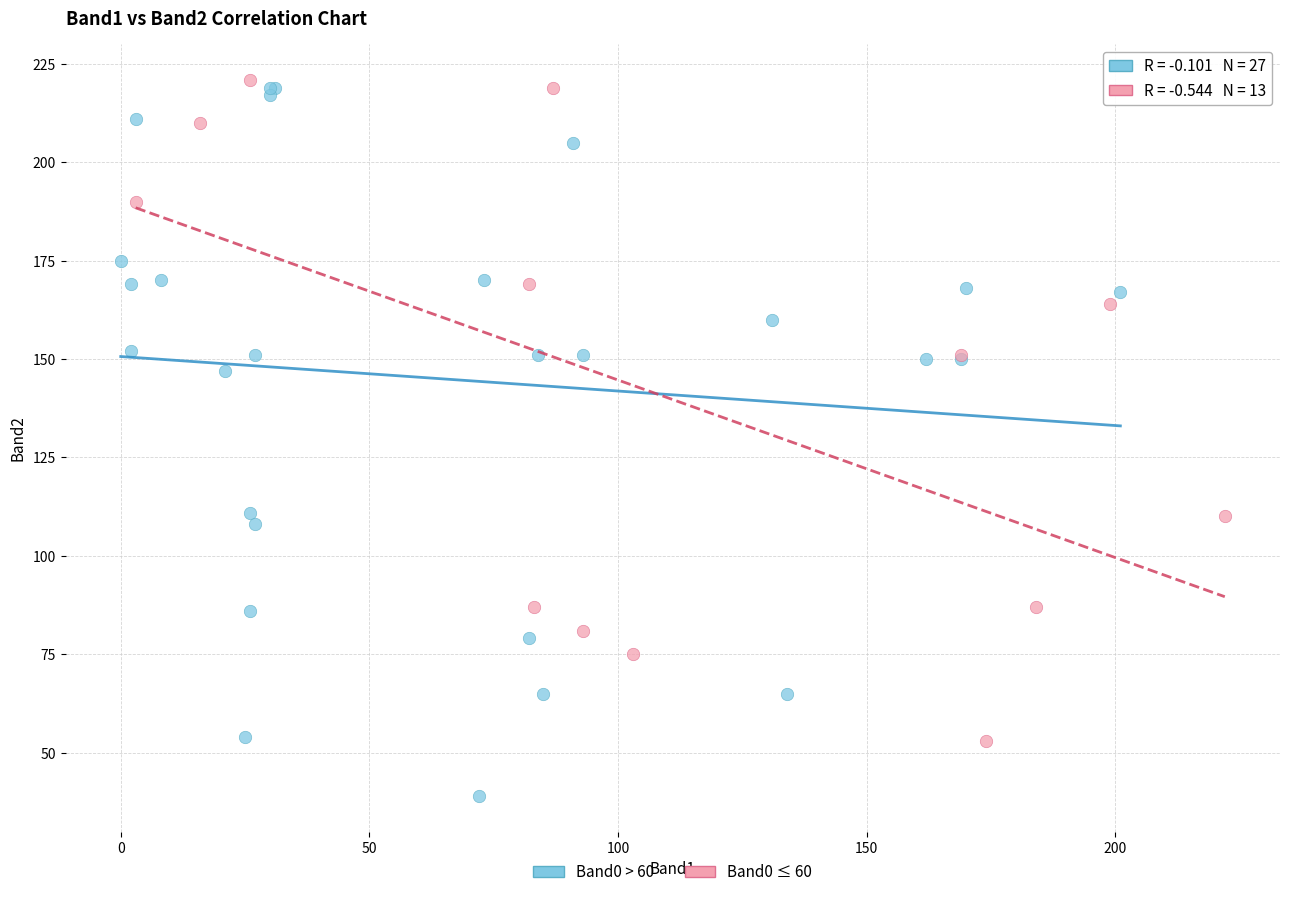

What are all the series names shown in the legend?

Band0 > 60, Band0 ≤ 60